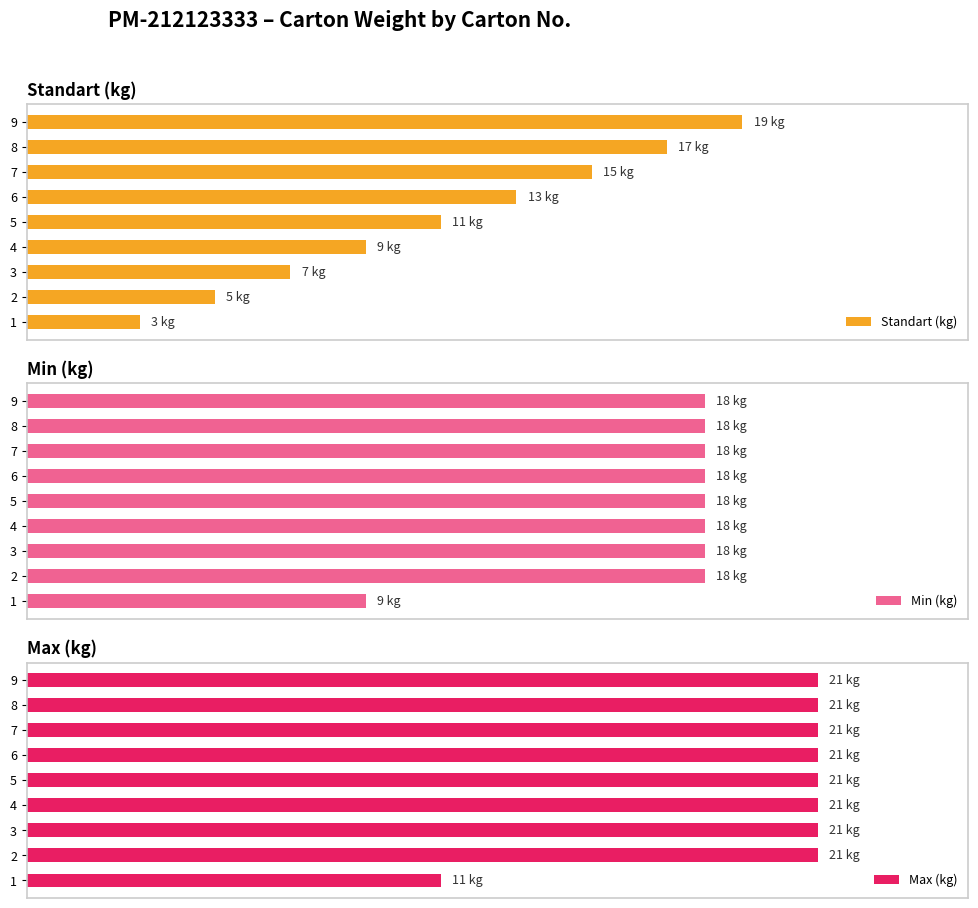

At how many categories does at least one series exceed 16?

8